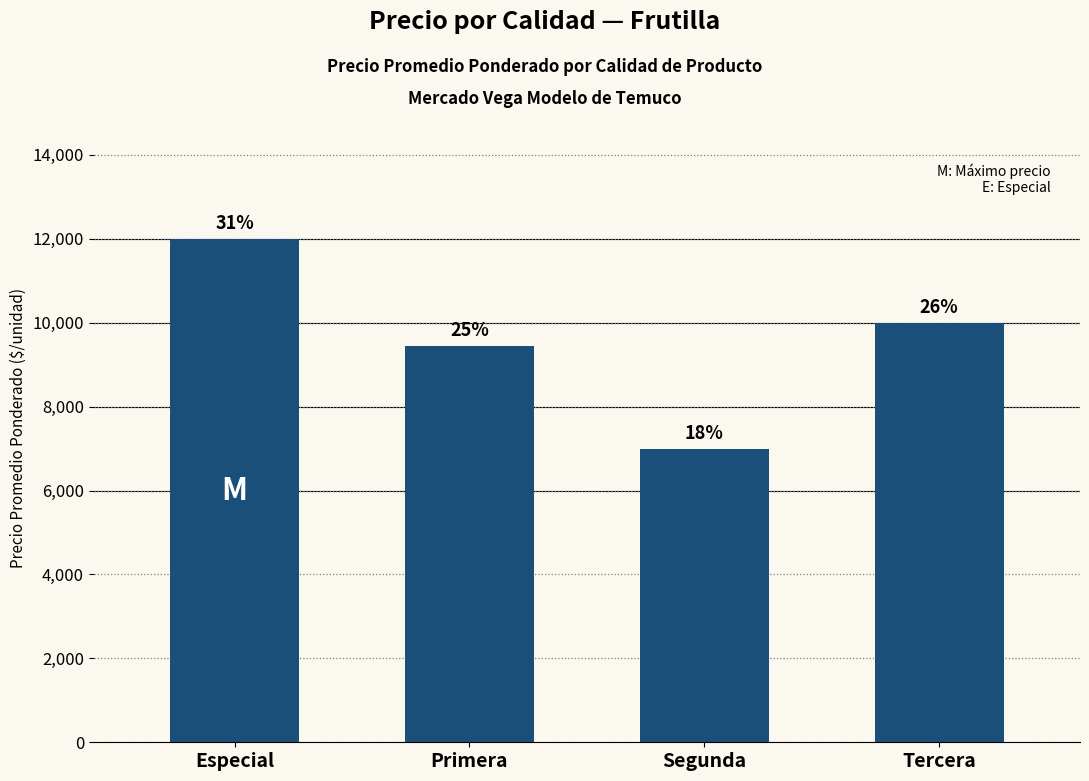

List the labels in order of value, smallest first.

Segunda, Primera, Tercera, Especial